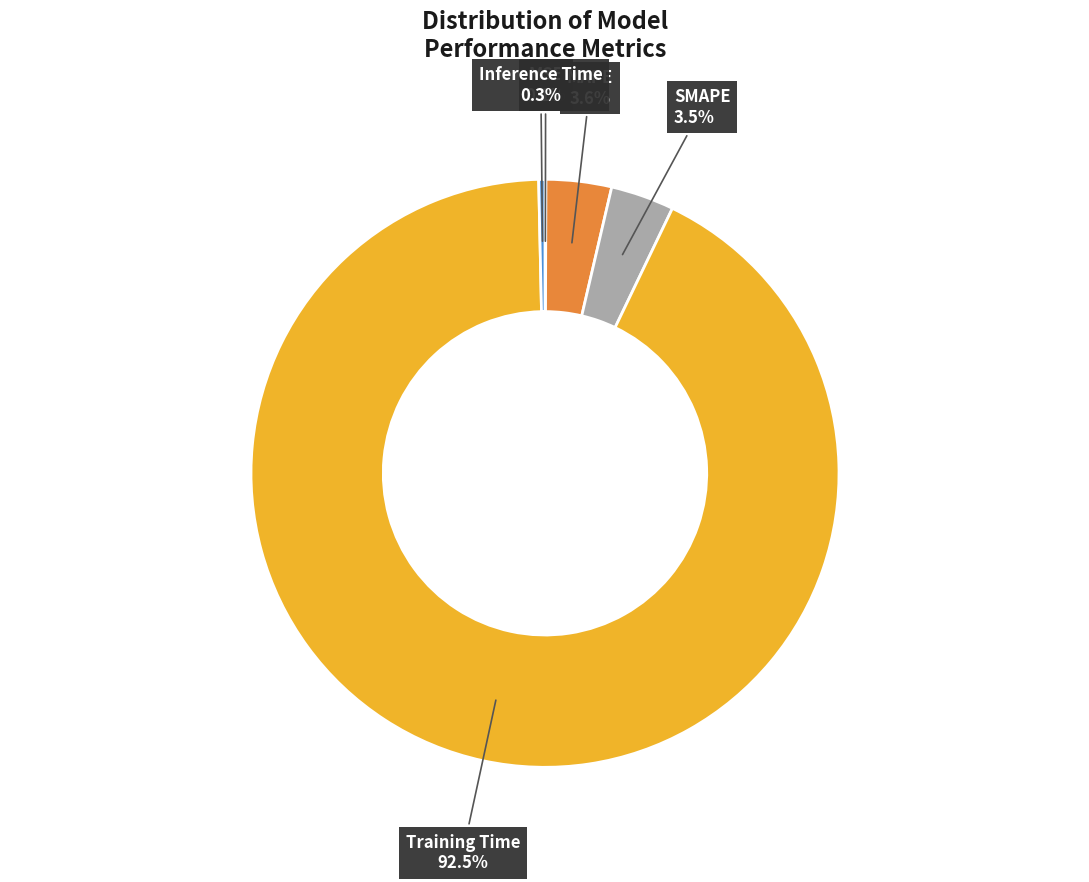

What is the majority slice?

Training Time